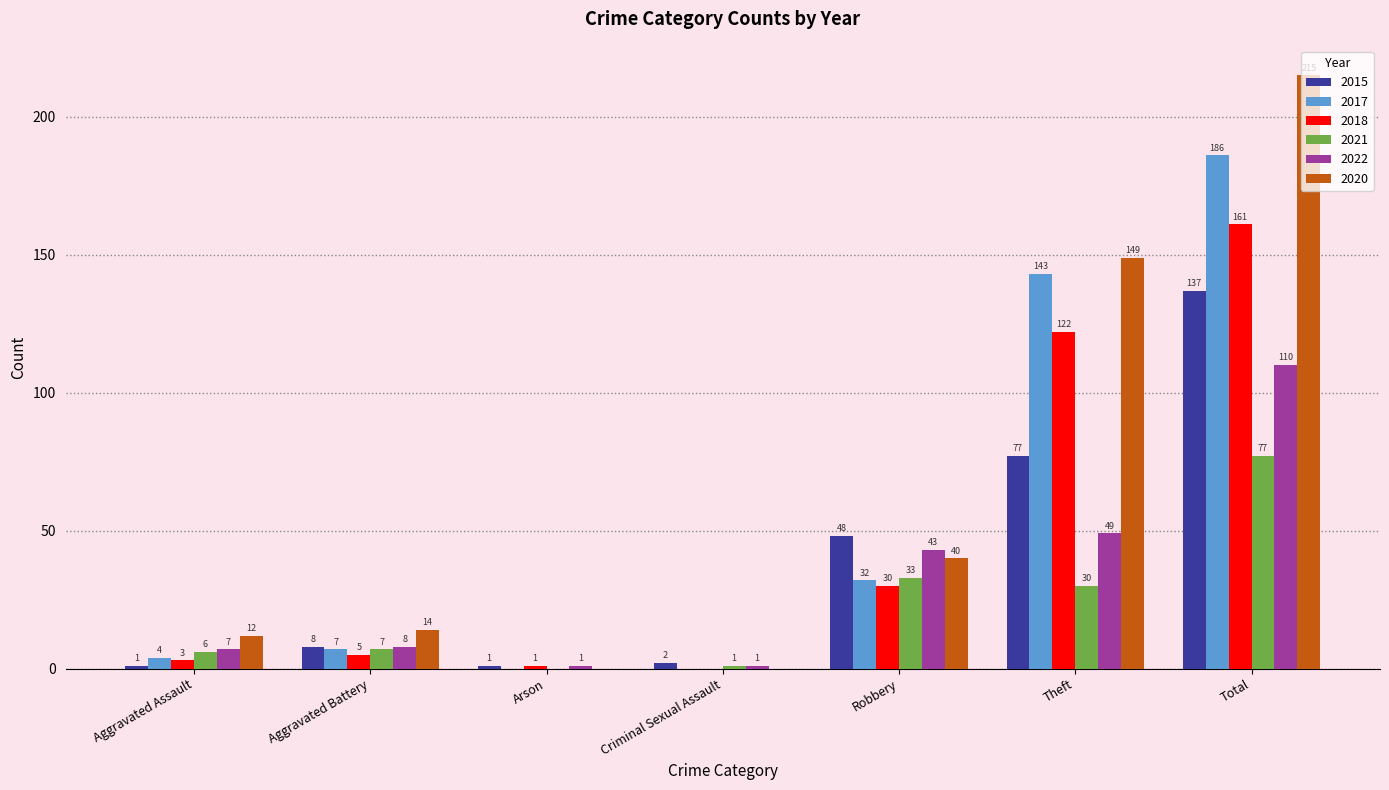

Where is 2021 nearest to the value 38?

Robbery